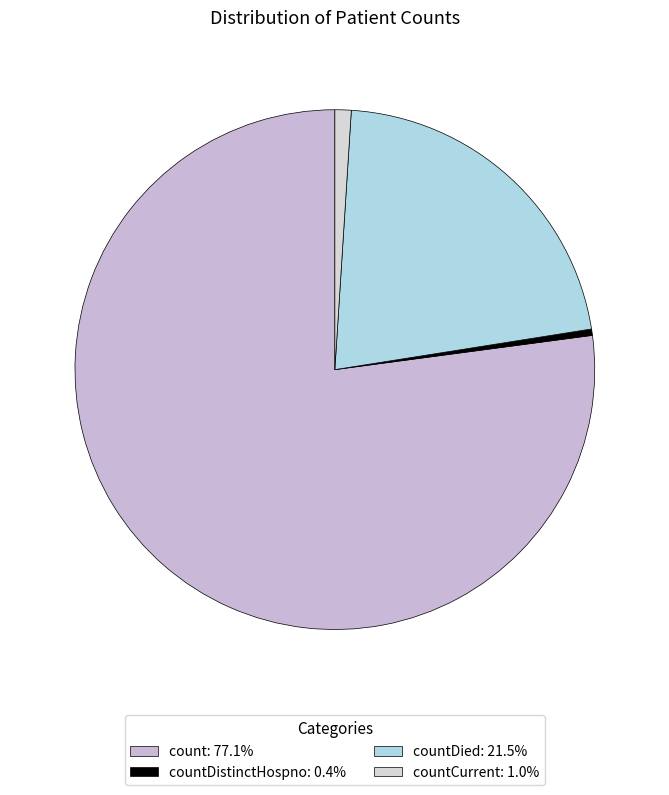

How many segments does this pie chart have?

4